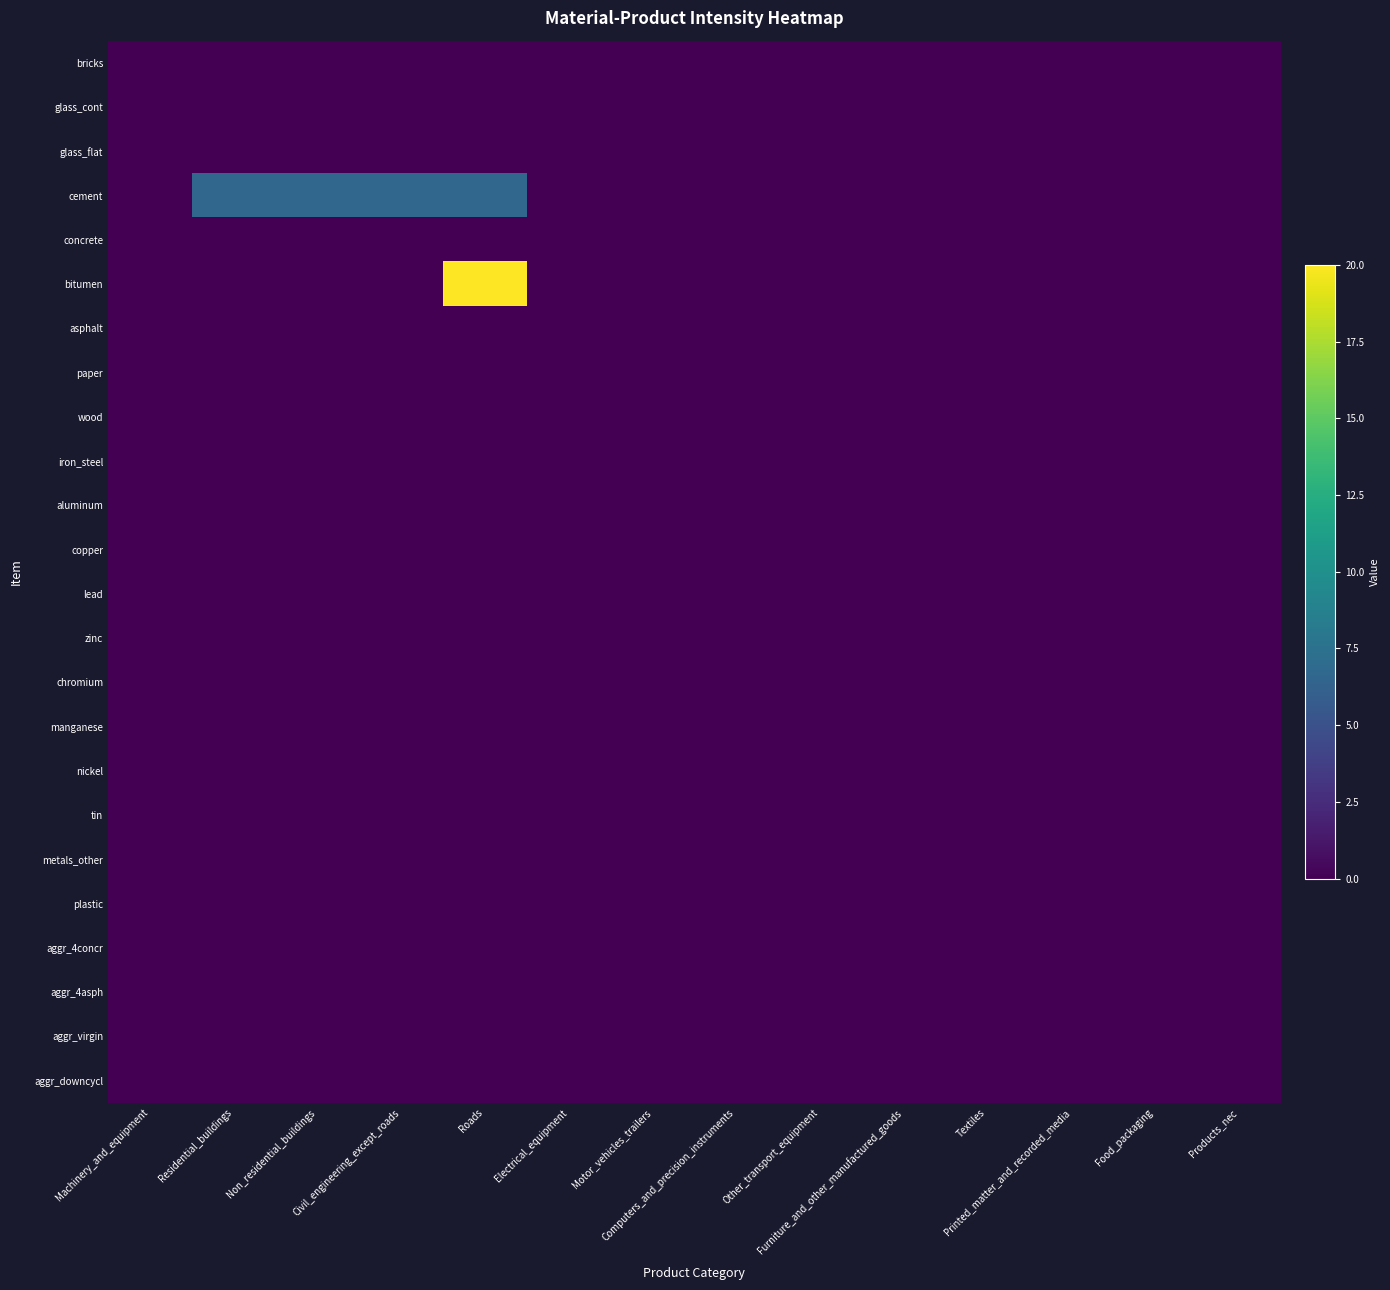

Reading left to right, extract all data points from this chart.

bricks: Machinery_and_equipment=0.0	Residential_buildings=0.0	Non_residential_buildings=0.0	Civil_engineering_except_roads=0.0	Roads=0.0	Electrical_equipment=0.0	Motor_vehicles_trailers=0.0	Computers_and_precision_instruments=0.0	Other_transport_equipment=0.0	Furniture_and_other_manufactured_goods=0.0	Textiles=0.0	Printed_matter_and_recorded_media=0.0	Food_packaging=0.0	Products_nec=0.0
glass_cont: Machinery_and_equipment=0.0	Residential_buildings=0.0	Non_residential_buildings=0.0	Civil_engineering_except_roads=0.0	Roads=0.0	Electrical_equipment=0.0	Motor_vehicles_trailers=0.0	Computers_and_precision_instruments=0.0	Other_transport_equipment=0.0	Furniture_and_other_manufactured_goods=0.0	Textiles=0.0	Printed_matter_and_recorded_media=0.0	Food_packaging=0.0	Products_nec=0.0
glass_flat: Machinery_and_equipment=0.0	Residential_buildings=0.0	Non_residential_buildings=0.0	Civil_engineering_except_roads=0.0	Roads=0.0	Electrical_equipment=0.0	Motor_vehicles_trailers=0.0	Computers_and_precision_instruments=0.0	Other_transport_equipment=0.0	Furniture_and_other_manufactured_goods=0.0	Textiles=0.0	Printed_matter_and_recorded_media=0.0	Food_packaging=0.0	Products_nec=0.0
cement: Machinery_and_equipment=0.0	Residential_buildings=6.6	Non_residential_buildings=6.6	Civil_engineering_except_roads=6.6	Roads=6.6	Electrical_equipment=0.0	Motor_vehicles_trailers=0.0	Computers_and_precision_instruments=0.0	Other_transport_equipment=0.0	Furniture_and_other_manufactured_goods=0.0	Textiles=0.0	Printed_matter_and_recorded_media=0.0	Food_packaging=0.0	Products_nec=0.0
concrete: Machinery_and_equipment=0.0	Residential_buildings=0.0	Non_residential_buildings=0.0	Civil_engineering_except_roads=0.0	Roads=0.0	Electrical_equipment=0.0	Motor_vehicles_trailers=0.0	Computers_and_precision_instruments=0.0	Other_transport_equipment=0.0	Furniture_and_other_manufactured_goods=0.0	Textiles=0.0	Printed_matter_and_recorded_media=0.0	Food_packaging=0.0	Products_nec=0.0
bitumen: Machinery_and_equipment=0.0	Residential_buildings=0.0	Non_residential_buildings=0.0	Civil_engineering_except_roads=0.0	Roads=20.0	Electrical_equipment=0.0	Motor_vehicles_trailers=0.0	Computers_and_precision_instruments=0.0	Other_transport_equipment=0.0	Furniture_and_other_manufactured_goods=0.0	Textiles=0.0	Printed_matter_and_recorded_media=0.0	Food_packaging=0.0	Products_nec=0.0
asphalt: Machinery_and_equipment=0.0	Residential_buildings=0.0	Non_residential_buildings=0.0	Civil_engineering_except_roads=0.0	Roads=0.0	Electrical_equipment=0.0	Motor_vehicles_trailers=0.0	Computers_and_precision_instruments=0.0	Other_transport_equipment=0.0	Furniture_and_other_manufactured_goods=0.0	Textiles=0.0	Printed_matter_and_recorded_media=0.0	Food_packaging=0.0	Products_nec=0.0
paper: Machinery_and_equipment=0.0	Residential_buildings=0.0	Non_residential_buildings=0.0	Civil_engineering_except_roads=0.0	Roads=0.0	Electrical_equipment=0.0	Motor_vehicles_trailers=0.0	Computers_and_precision_instruments=0.0	Other_transport_equipment=0.0	Furniture_and_other_manufactured_goods=0.0	Textiles=0.0	Printed_matter_and_recorded_media=0.0	Food_packaging=0.0	Products_nec=0.0
wood: Machinery_and_equipment=0.0	Residential_buildings=0.0	Non_residential_buildings=0.0	Civil_engineering_except_roads=0.0	Roads=0.0	Electrical_equipment=0.0	Motor_vehicles_trailers=0.0	Computers_and_precision_instruments=0.0	Other_transport_equipment=0.0	Furniture_and_other_manufactured_goods=0.0	Textiles=0.0	Printed_matter_and_recorded_media=0.0	Food_packaging=0.0	Products_nec=0.0
iron_steel: Machinery_and_equipment=0.0	Residential_buildings=0.0	Non_residential_buildings=0.0	Civil_engineering_except_roads=0.0	Roads=0.0	Electrical_equipment=0.0	Motor_vehicles_trailers=0.0	Computers_and_precision_instruments=0.0	Other_transport_equipment=0.0	Furniture_and_other_manufactured_goods=0.0	Textiles=0.0	Printed_matter_and_recorded_media=0.0	Food_packaging=0.0	Products_nec=0.0
aluminum: Machinery_and_equipment=0.0	Residential_buildings=0.0	Non_residential_buildings=0.0	Civil_engineering_except_roads=0.0	Roads=0.0	Electrical_equipment=0.0	Motor_vehicles_trailers=0.0	Computers_and_precision_instruments=0.0	Other_transport_equipment=0.0	Furniture_and_other_manufactured_goods=0.0	Textiles=0.0	Printed_matter_and_recorded_media=0.0	Food_packaging=0.0	Products_nec=0.0
copper: Machinery_and_equipment=0.0	Residential_buildings=0.0	Non_residential_buildings=0.0	Civil_engineering_except_roads=0.0	Roads=0.0	Electrical_equipment=0.0	Motor_vehicles_trailers=0.0	Computers_and_precision_instruments=0.0	Other_transport_equipment=0.0	Furniture_and_other_manufactured_goods=0.0	Textiles=0.0	Printed_matter_and_recorded_media=0.0	Food_packaging=0.0	Products_nec=0.0
lead: Machinery_and_equipment=0.0	Residential_buildings=0.0	Non_residential_buildings=0.0	Civil_engineering_except_roads=0.0	Roads=0.0	Electrical_equipment=0.0	Motor_vehicles_trailers=0.0	Computers_and_precision_instruments=0.0	Other_transport_equipment=0.0	Furniture_and_other_manufactured_goods=0.0	Textiles=0.0	Printed_matter_and_recorded_media=0.0	Food_packaging=0.0	Products_nec=0.0
zinc: Machinery_and_equipment=0.0	Residential_buildings=0.0	Non_residential_buildings=0.0	Civil_engineering_except_roads=0.0	Roads=0.0	Electrical_equipment=0.0	Motor_vehicles_trailers=0.0	Computers_and_precision_instruments=0.0	Other_transport_equipment=0.0	Furniture_and_other_manufactured_goods=0.0	Textiles=0.0	Printed_matter_and_recorded_media=0.0	Food_packaging=0.0	Products_nec=0.0
chromium: Machinery_and_equipment=0.0	Residential_buildings=0.0	Non_residential_buildings=0.0	Civil_engineering_except_roads=0.0	Roads=0.0	Electrical_equipment=0.0	Motor_vehicles_trailers=0.0	Computers_and_precision_instruments=0.0	Other_transport_equipment=0.0	Furniture_and_other_manufactured_goods=0.0	Textiles=0.0	Printed_matter_and_recorded_media=0.0	Food_packaging=0.0	Products_nec=0.0
manganese: Machinery_and_equipment=0.0	Residential_buildings=0.0	Non_residential_buildings=0.0	Civil_engineering_except_roads=0.0	Roads=0.0	Electrical_equipment=0.0	Motor_vehicles_trailers=0.0	Computers_and_precision_instruments=0.0	Other_transport_equipment=0.0	Furniture_and_other_manufactured_goods=0.0	Textiles=0.0	Printed_matter_and_recorded_media=0.0	Food_packaging=0.0	Products_nec=0.0
nickel: Machinery_and_equipment=0.0	Residential_buildings=0.0	Non_residential_buildings=0.0	Civil_engineering_except_roads=0.0	Roads=0.0	Electrical_equipment=0.0	Motor_vehicles_trailers=0.0	Computers_and_precision_instruments=0.0	Other_transport_equipment=0.0	Furniture_and_other_manufactured_goods=0.0	Textiles=0.0	Printed_matter_and_recorded_media=0.0	Food_packaging=0.0	Products_nec=0.0
tin: Machinery_and_equipment=0.0	Residential_buildings=0.0	Non_residential_buildings=0.0	Civil_engineering_except_roads=0.0	Roads=0.0	Electrical_equipment=0.0	Motor_vehicles_trailers=0.0	Computers_and_precision_instruments=0.0	Other_transport_equipment=0.0	Furniture_and_other_manufactured_goods=0.0	Textiles=0.0	Printed_matter_and_recorded_media=0.0	Food_packaging=0.0	Products_nec=0.0
metals_other: Machinery_and_equipment=0.0	Residential_buildings=0.0	Non_residential_buildings=0.0	Civil_engineering_except_roads=0.0	Roads=0.0	Electrical_equipment=0.0	Motor_vehicles_trailers=0.0	Computers_and_precision_instruments=0.0	Other_transport_equipment=0.0	Furniture_and_other_manufactured_goods=0.0	Textiles=0.0	Printed_matter_and_recorded_media=0.0	Food_packaging=0.0	Products_nec=0.0
plastic: Machinery_and_equipment=0.0	Residential_buildings=0.0	Non_residential_buildings=0.0	Civil_engineering_except_roads=0.0	Roads=0.0	Electrical_equipment=0.0	Motor_vehicles_trailers=0.0	Computers_and_precision_instruments=0.0	Other_transport_equipment=0.0	Furniture_and_other_manufactured_goods=0.0	Textiles=0.0	Printed_matter_and_recorded_media=0.0	Food_packaging=0.0	Products_nec=0.0
aggr_4concr: Machinery_and_equipment=0.0	Residential_buildings=0.0	Non_residential_buildings=0.0	Civil_engineering_except_roads=0.0	Roads=0.0	Electrical_equipment=0.0	Motor_vehicles_trailers=0.0	Computers_and_precision_instruments=0.0	Other_transport_equipment=0.0	Furniture_and_other_manufactured_goods=0.0	Textiles=0.0	Printed_matter_and_recorded_media=0.0	Food_packaging=0.0	Products_nec=0.0
aggr_4asph: Machinery_and_equipment=0.0	Residential_buildings=0.0	Non_residential_buildings=0.0	Civil_engineering_except_roads=0.0	Roads=0.0	Electrical_equipment=0.0	Motor_vehicles_trailers=0.0	Computers_and_precision_instruments=0.0	Other_transport_equipment=0.0	Furniture_and_other_manufactured_goods=0.0	Textiles=0.0	Printed_matter_and_recorded_media=0.0	Food_packaging=0.0	Products_nec=0.0
aggr_virgin: Machinery_and_equipment=0.0	Residential_buildings=0.0	Non_residential_buildings=0.0	Civil_engineering_except_roads=0.0	Roads=0.0	Electrical_equipment=0.0	Motor_vehicles_trailers=0.0	Computers_and_precision_instruments=0.0	Other_transport_equipment=0.0	Furniture_and_other_manufactured_goods=0.0	Textiles=0.0	Printed_matter_and_recorded_media=0.0	Food_packaging=0.0	Products_nec=0.0
aggr_downcycl: Machinery_and_equipment=0.0	Residential_buildings=0.0	Non_residential_buildings=0.0	Civil_engineering_except_roads=0.0	Roads=0.0	Electrical_equipment=0.0	Motor_vehicles_trailers=0.0	Computers_and_precision_instruments=0.0	Other_transport_equipment=0.0	Furniture_and_other_manufactured_goods=0.0	Textiles=0.0	Printed_matter_and_recorded_media=0.0	Food_packaging=0.0	Products_nec=0.0